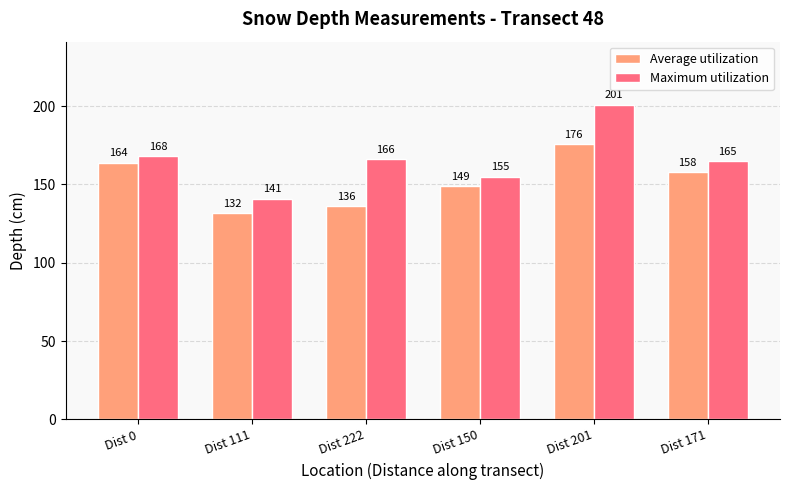

Reading left to right, transcribe all the data shown in this chart.

Average utilization: 164	132	136	149	176	158
Maximum utilization: 168	141	166	155	201	165